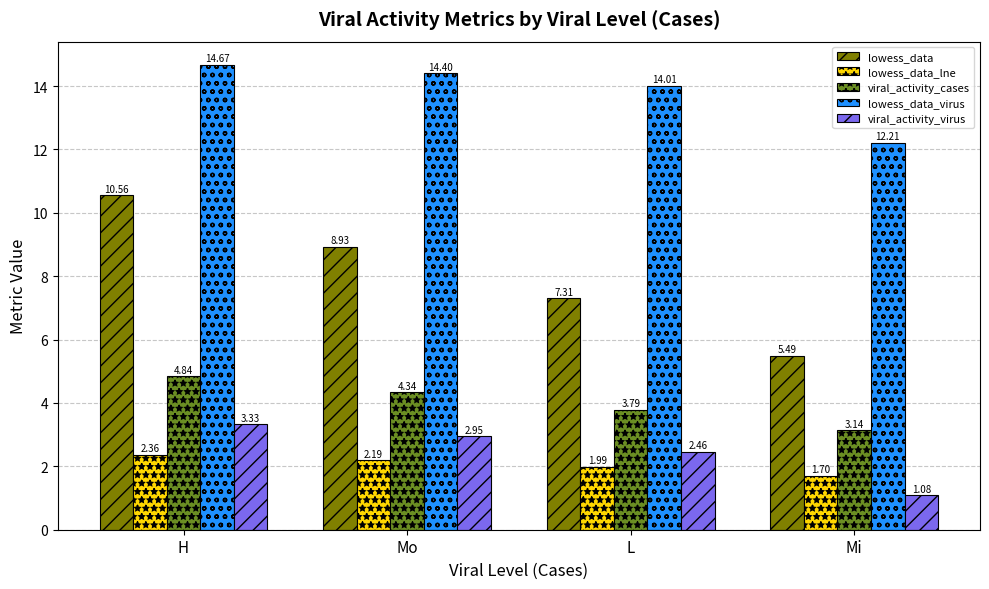

Which series has the widest spread of values?

lowess_data